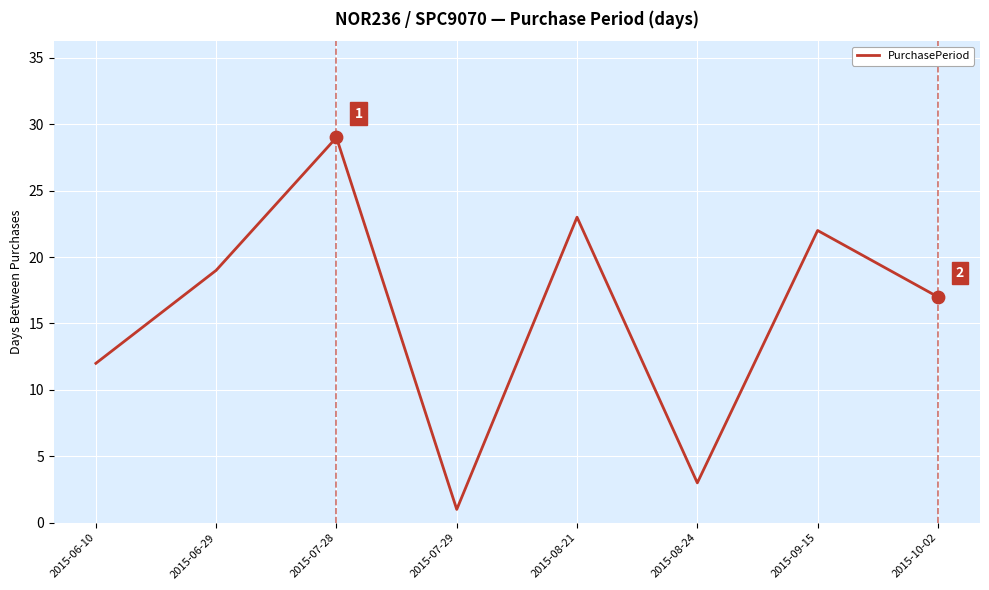

Which has a higher value, 2015-06-10 or 2015-08-21?

2015-08-21